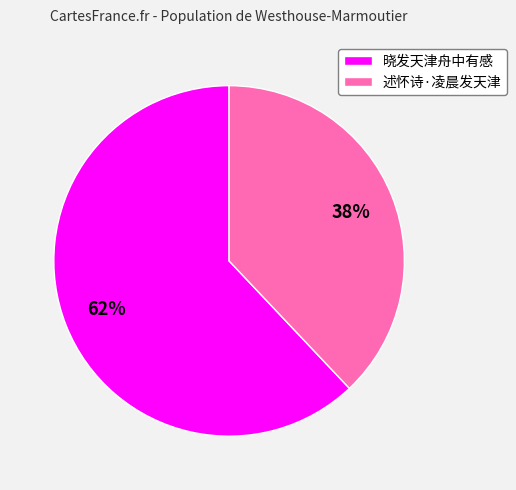

What is the largest slice in the pie chart?

晓发天津舟中有感